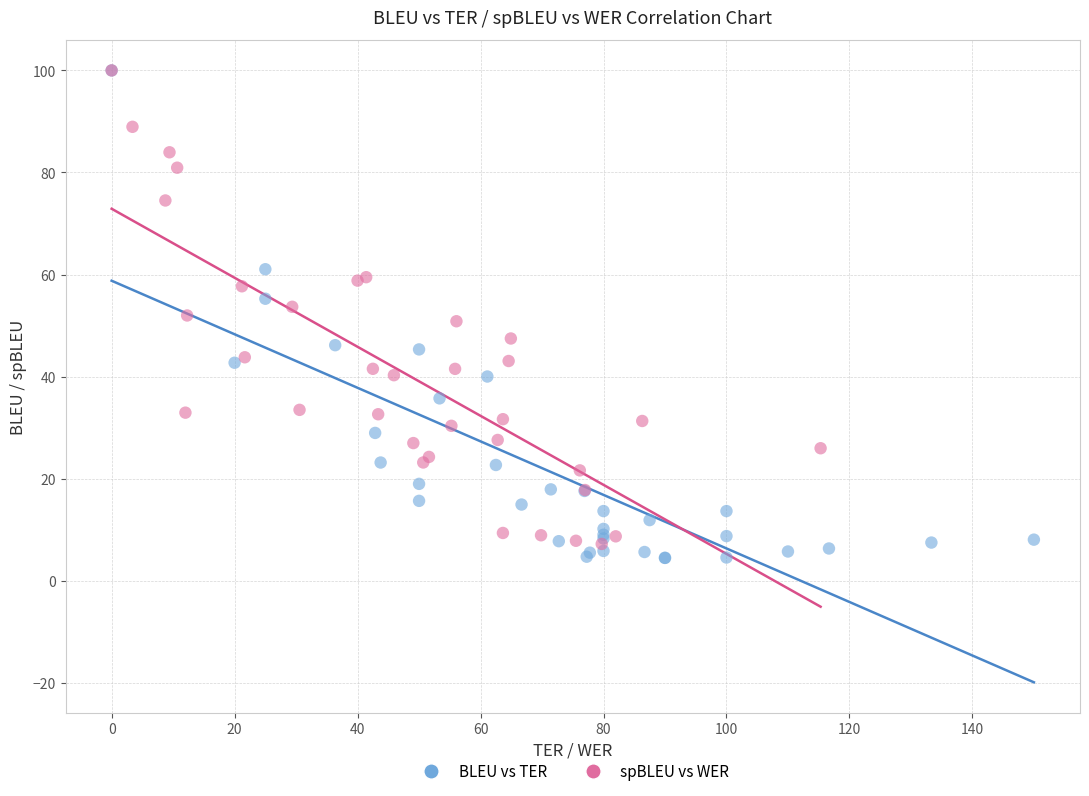

What are all the series names shown in the legend?

BLEU vs TER, spBLEU vs WER